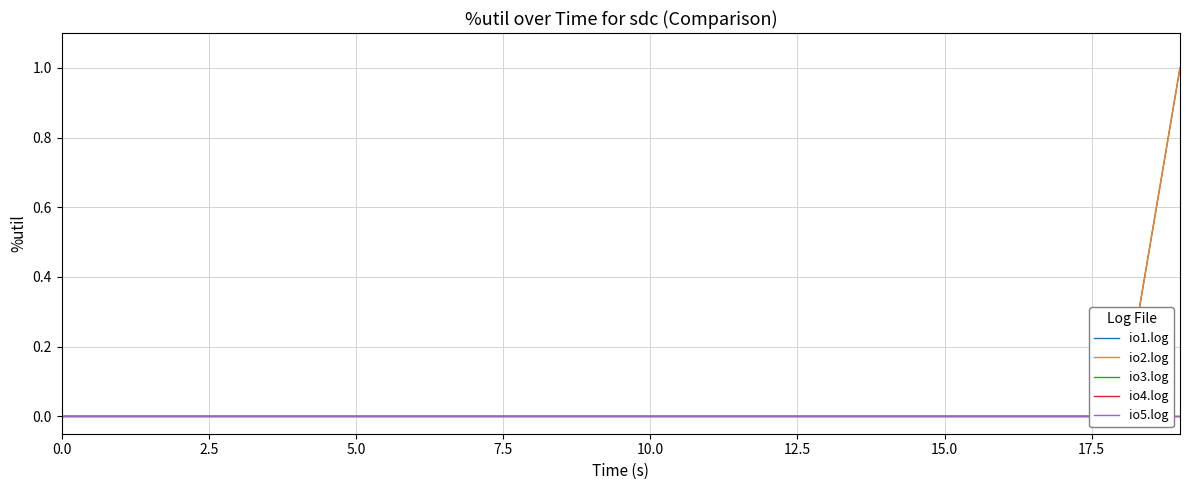

True or false: io1.log and io5.log intersect in this chart.

False